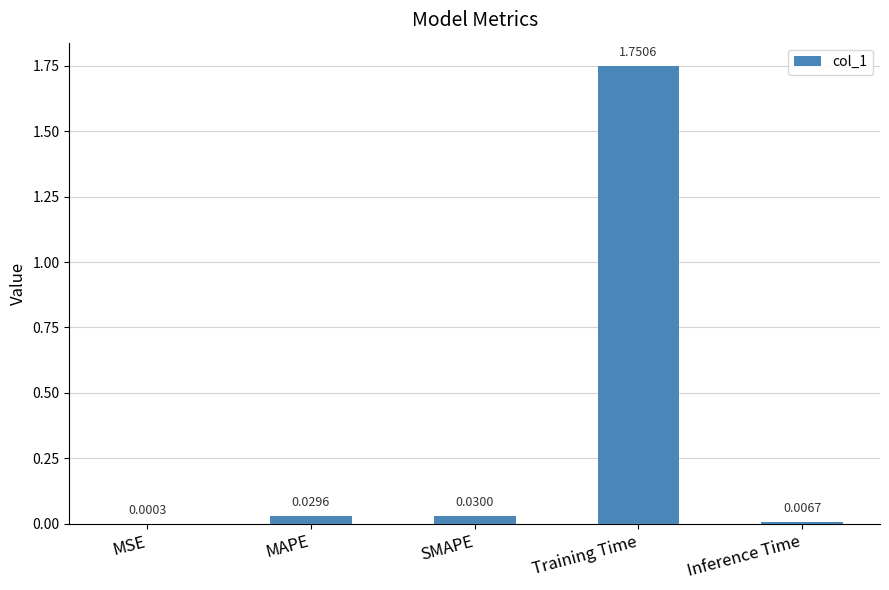

At which category does the chart reach its peak across all series?

Training Time